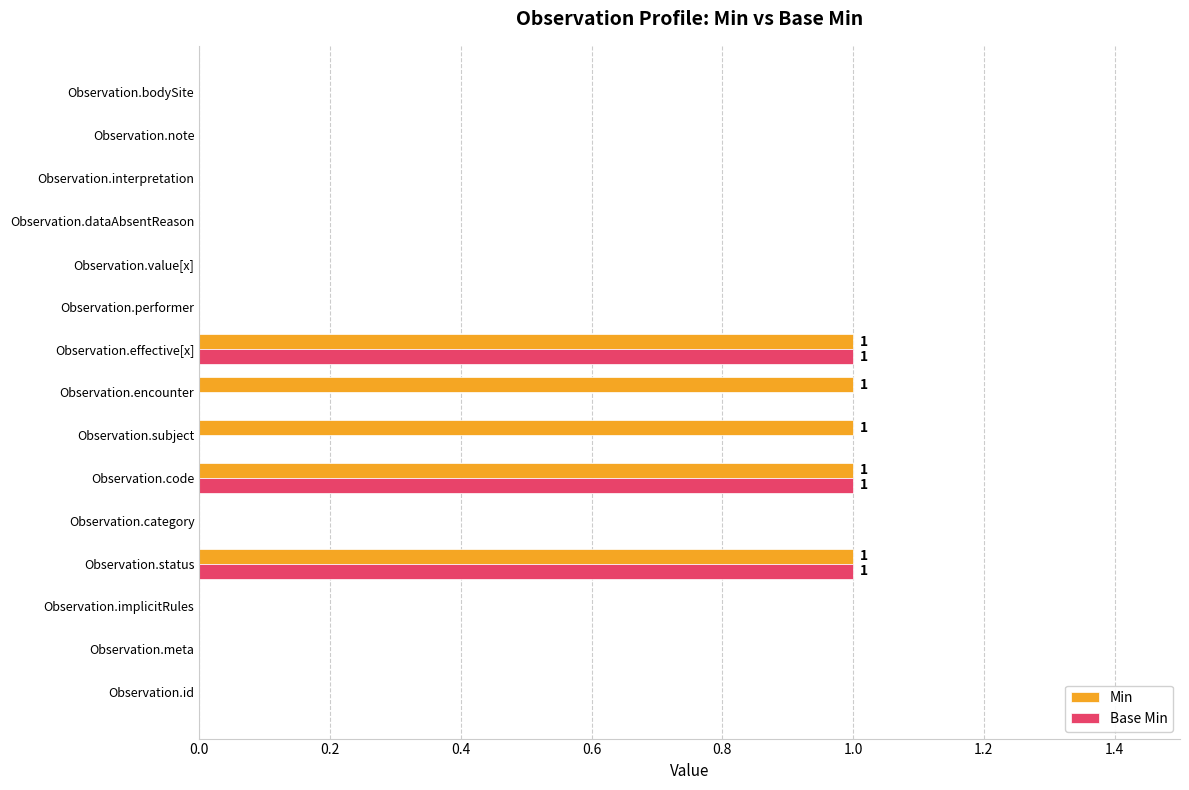

Which series has the largest total across all categories?

Min